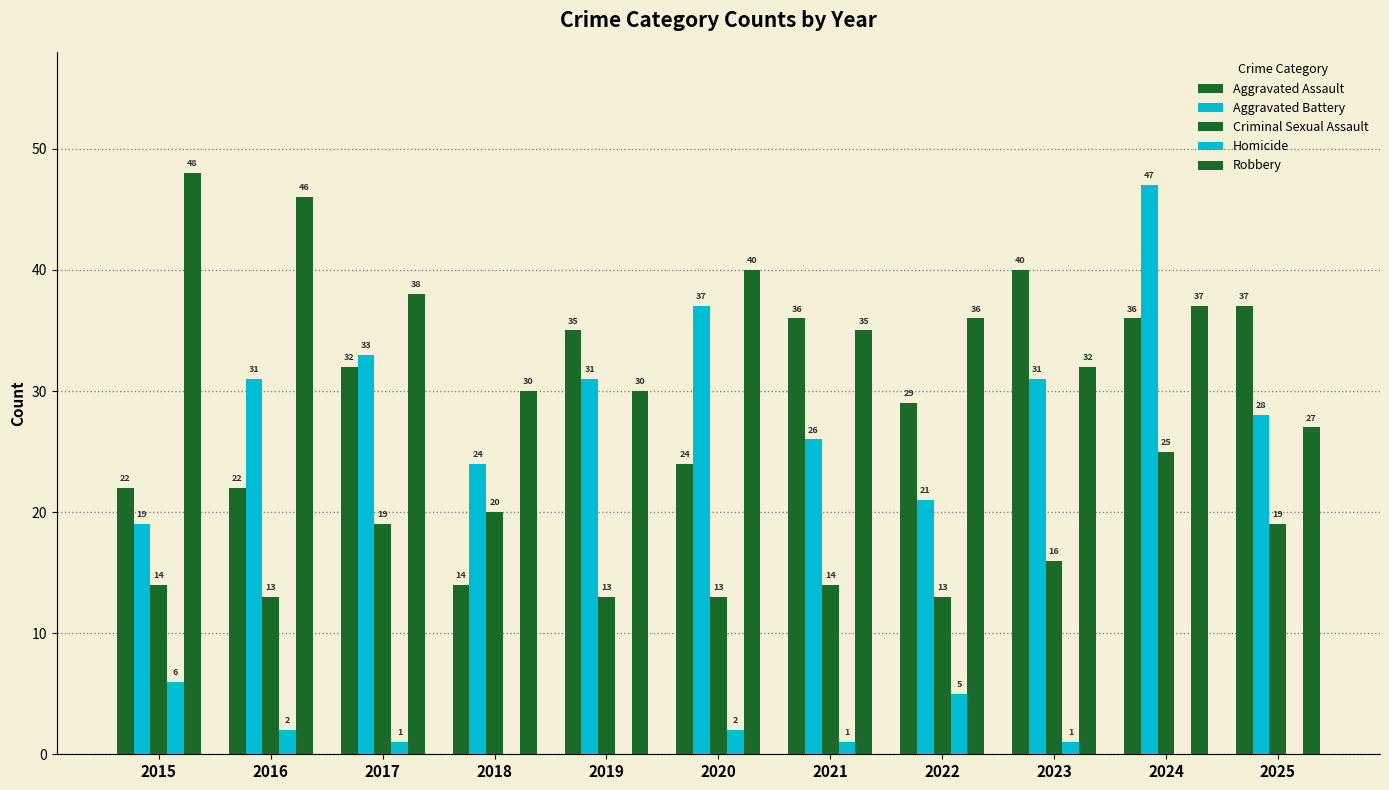

Does the chart contain stacked bars?

No